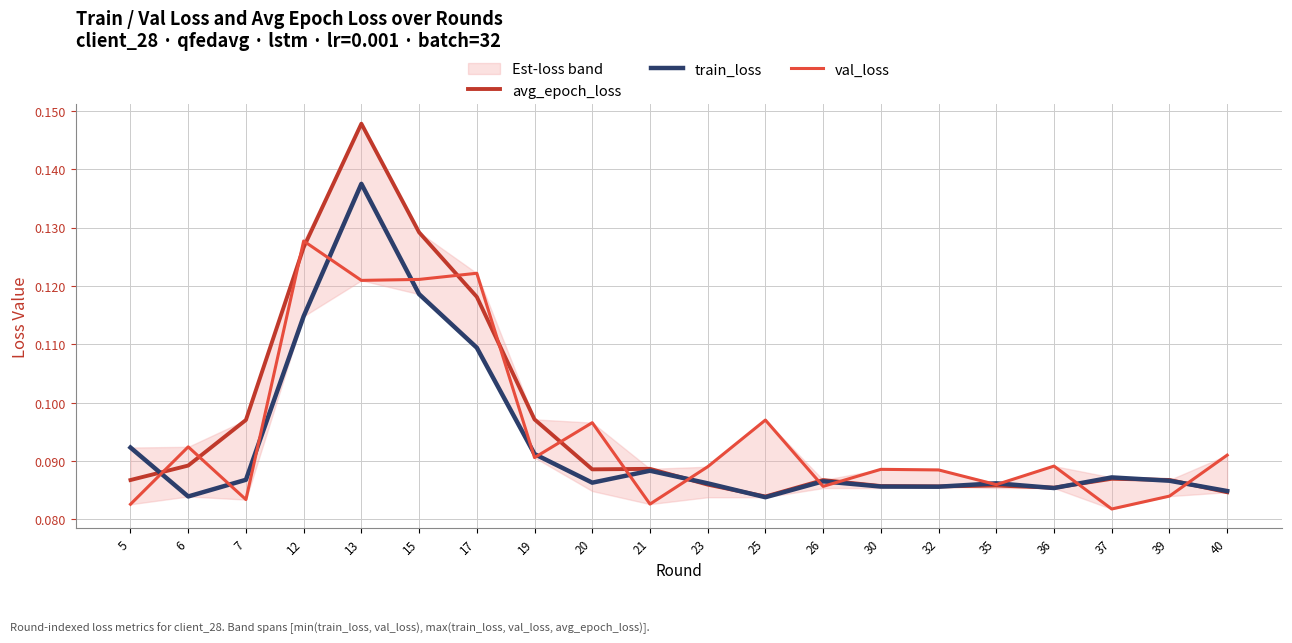

What is the sum of all avg_epoch_loss values?

1.9